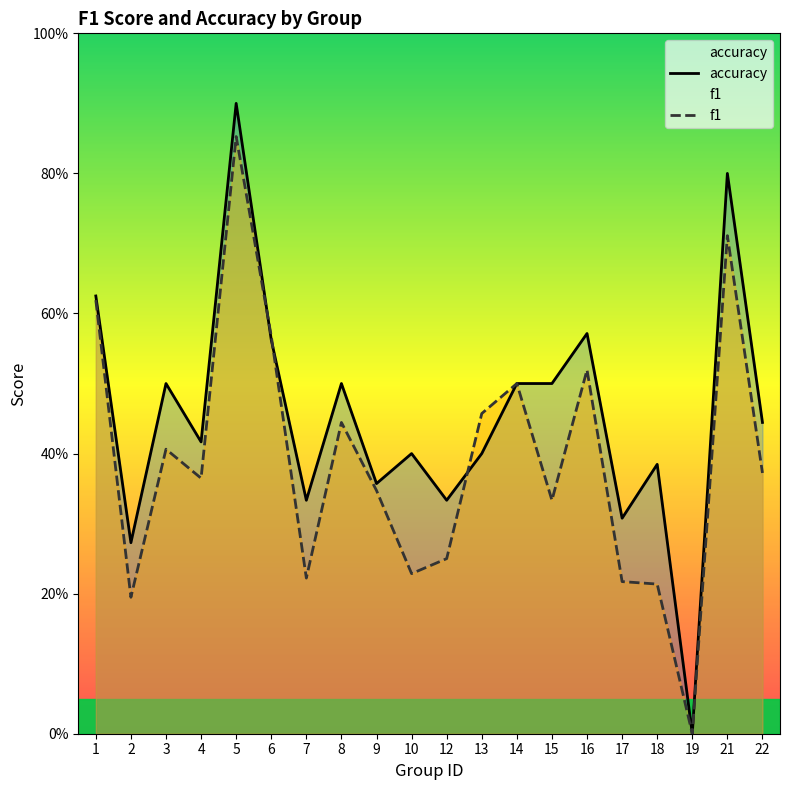

Where is f1 nearest to the value 0?

19